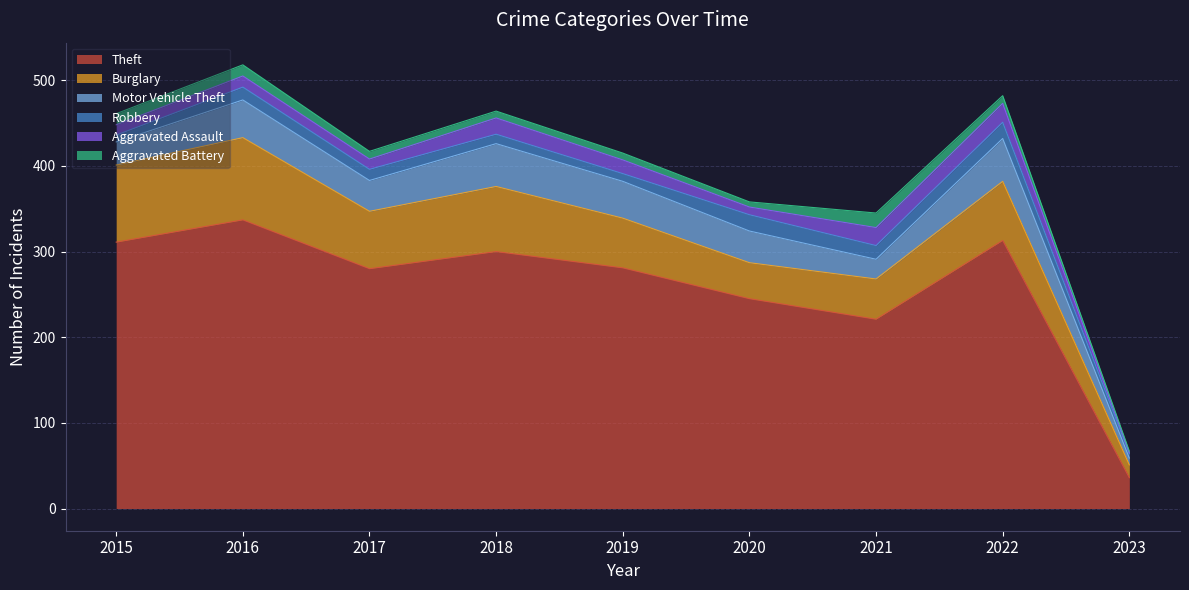

How many series are shown in this chart?

6